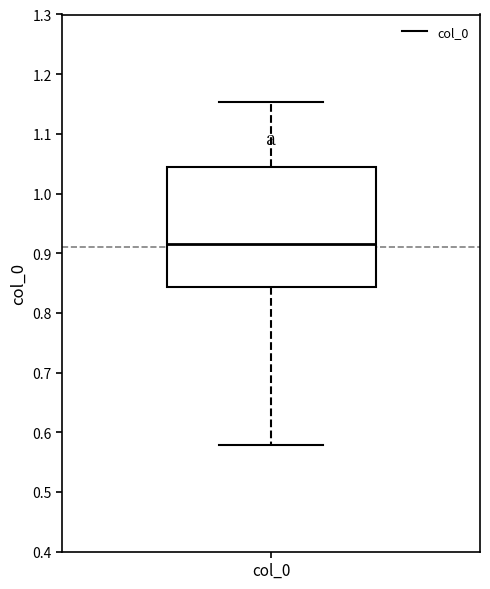

Transcribe this box plot: give where the median line is, the range the box spans, and where the two whiskers end, as read against the y-axis. The values are not printed on the chart, so give them approximately, as read against the axis.

median 0.92, box 0.84 to 1.04, whiskers 0.58 to 1.15